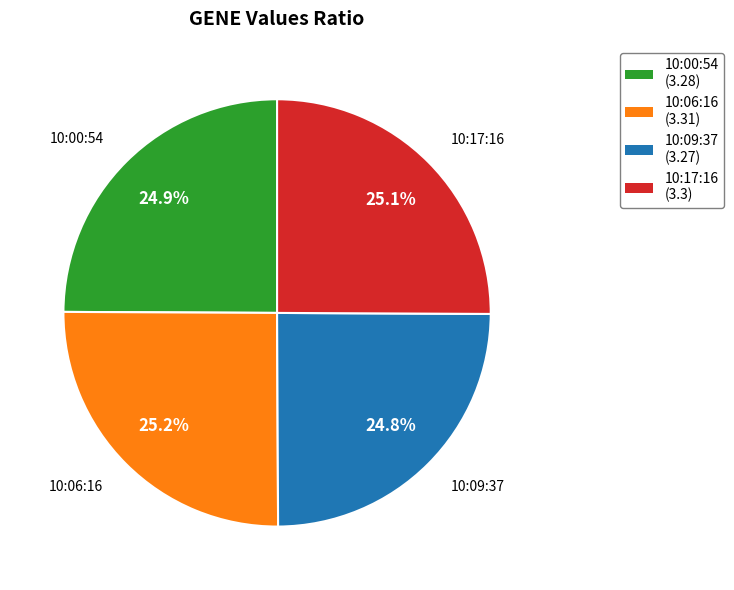

To the nearest percent, what is the combined percentage of 10:00:54 and 10:09:37?

50%